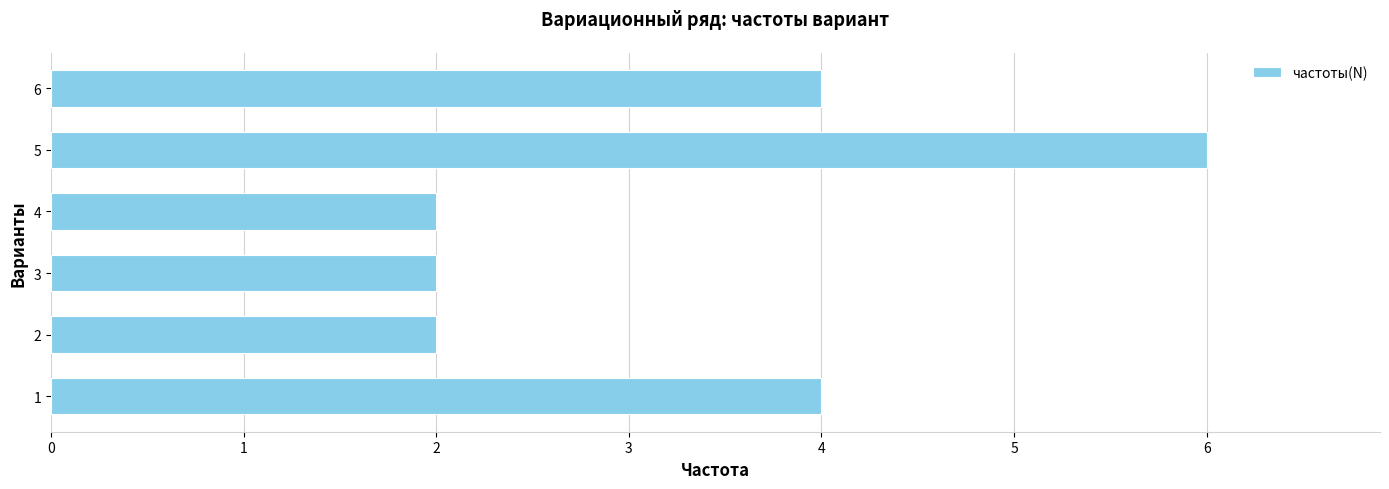

The chart shows a value of 6 at 1. True or false?

False